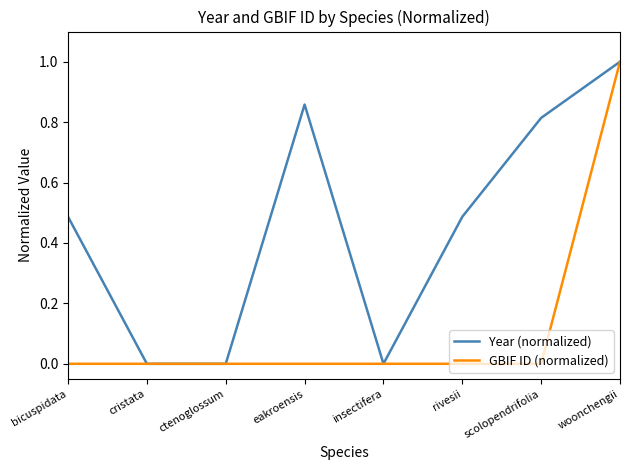

Is the value of GBIF ID (normalized) at rivesii greater than the value of Year (normalized) at scolopendrifolia?

No